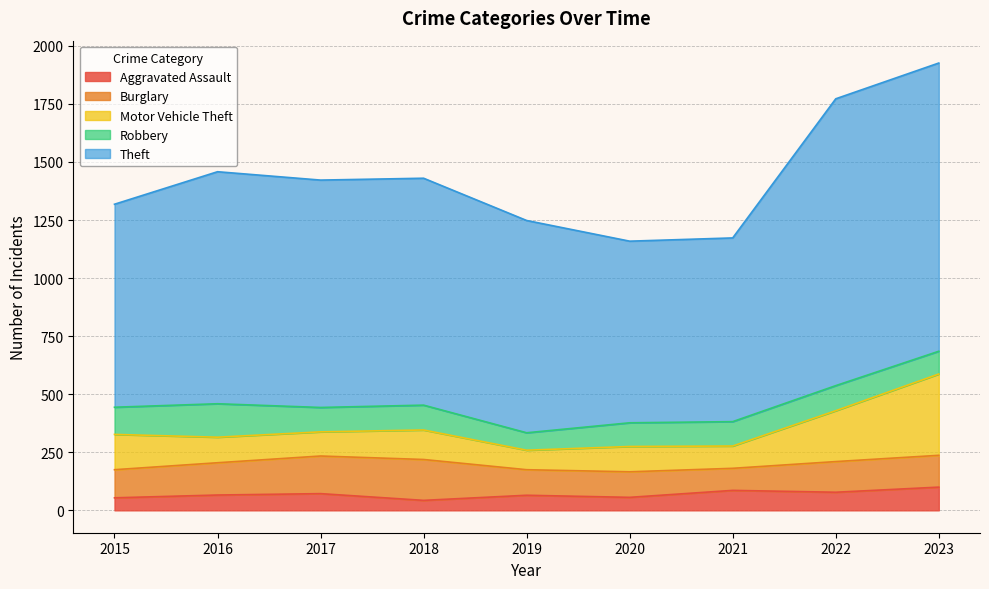

List the labels in order of Robbery value, smallest first.

2019, 2023, 2020, 2017, 2021, 2018, 2022, 2015, 2016